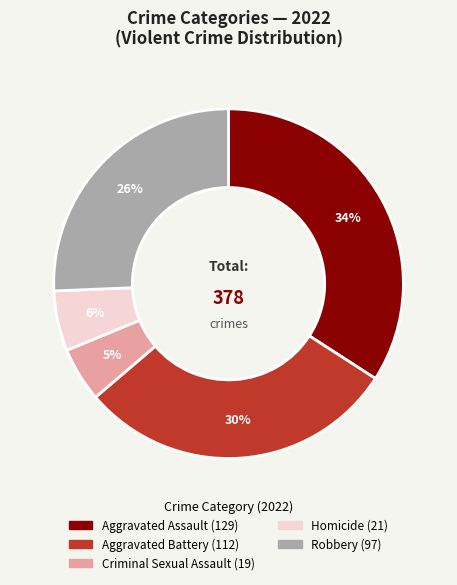

Which slice is the smallest?

Criminal Sexual Assault